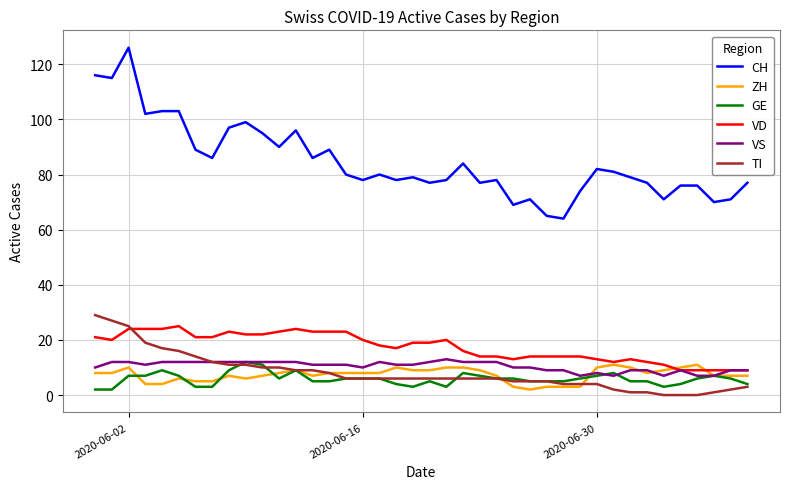

Does the chart have visible grid lines?

Yes